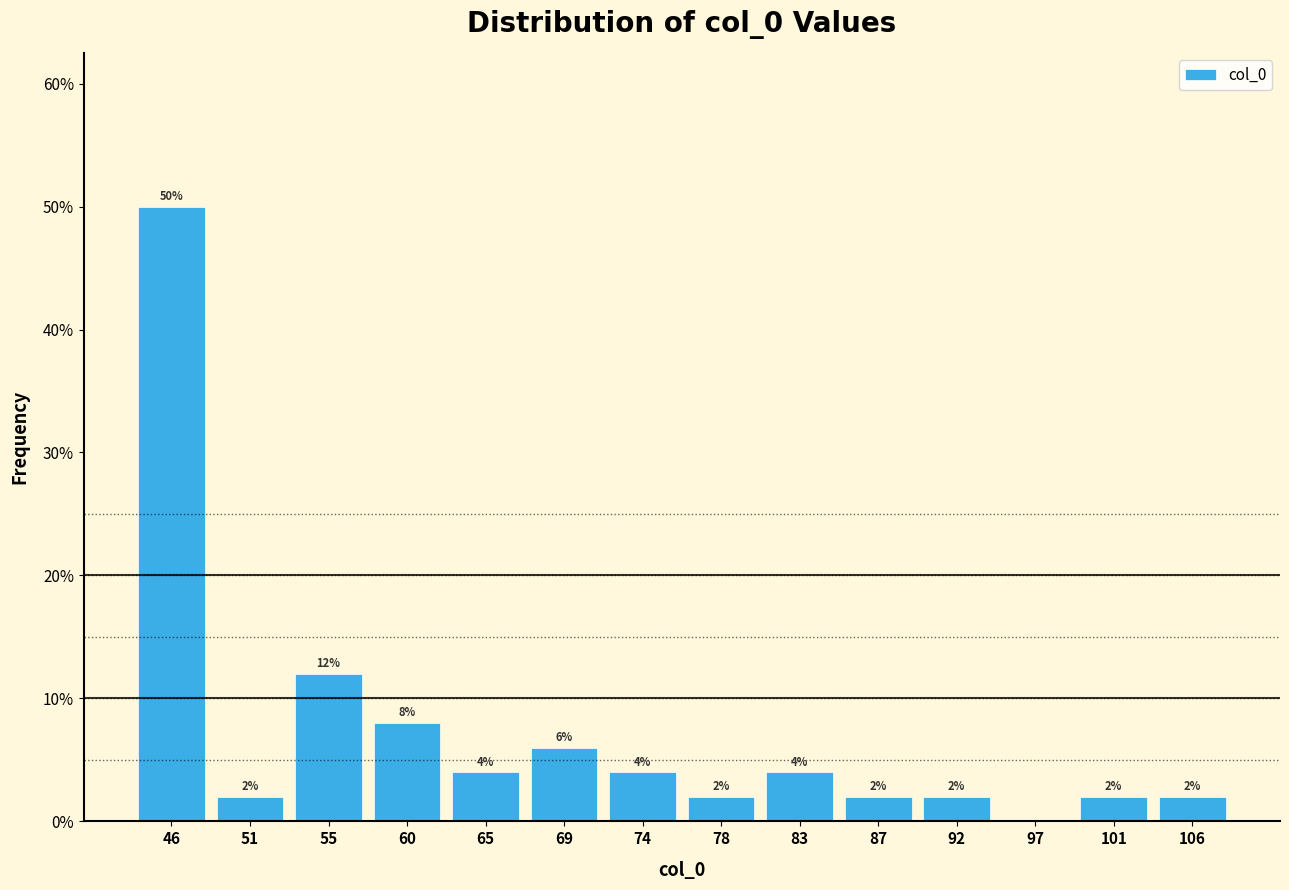

Which range on the x-axis has the tallest bar?

44.0 to 48.5